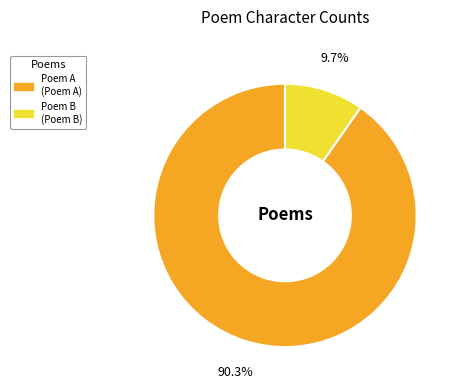

Is there any slice that represents more than half of the pie?

Yes